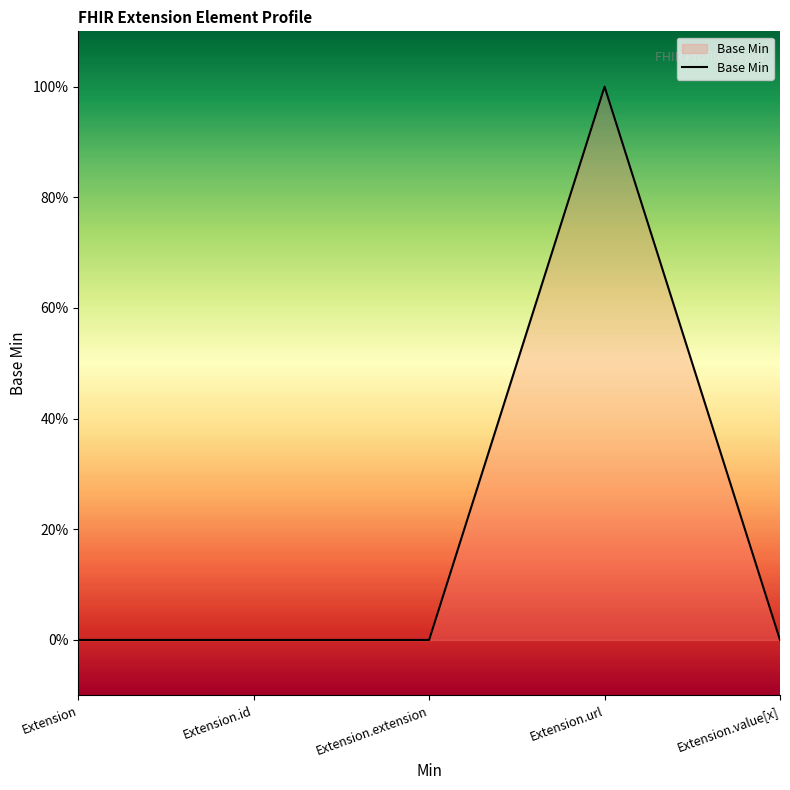

Does the chart display data point markers on the line(s)?

No